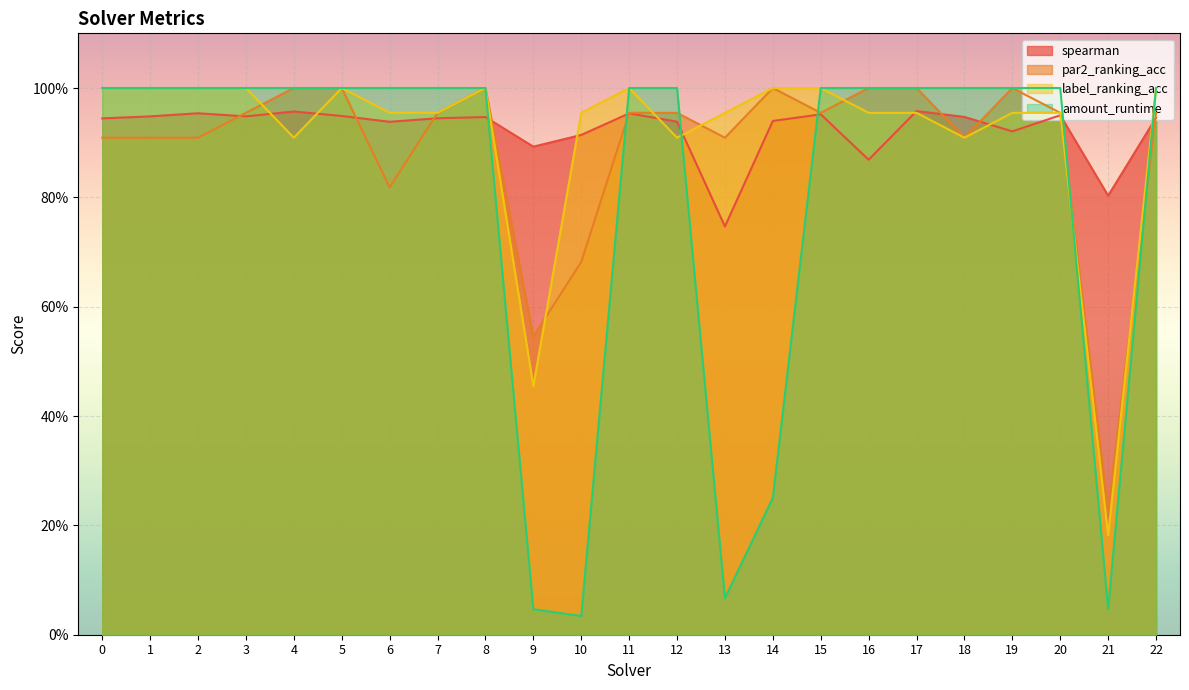

What is the sum of all amount_runtime values?

18.4